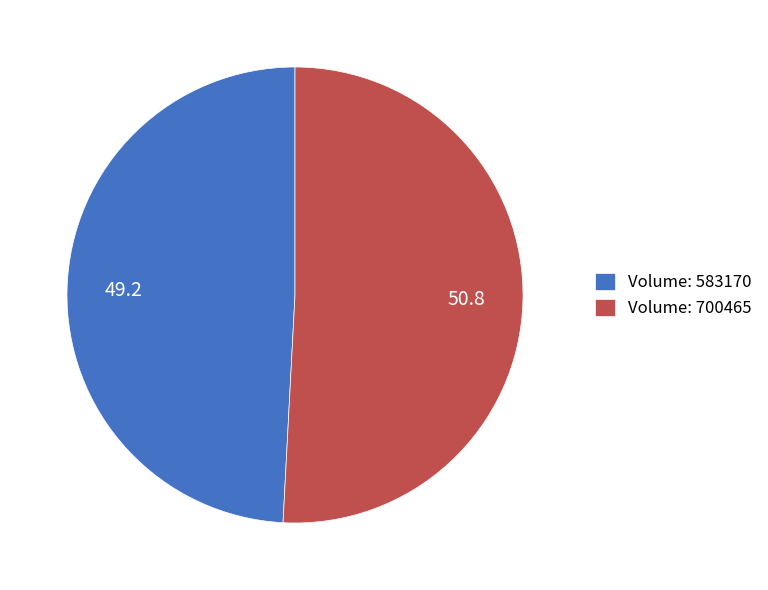

Is it true that Volume: 700465 is 51% of the pie?

True